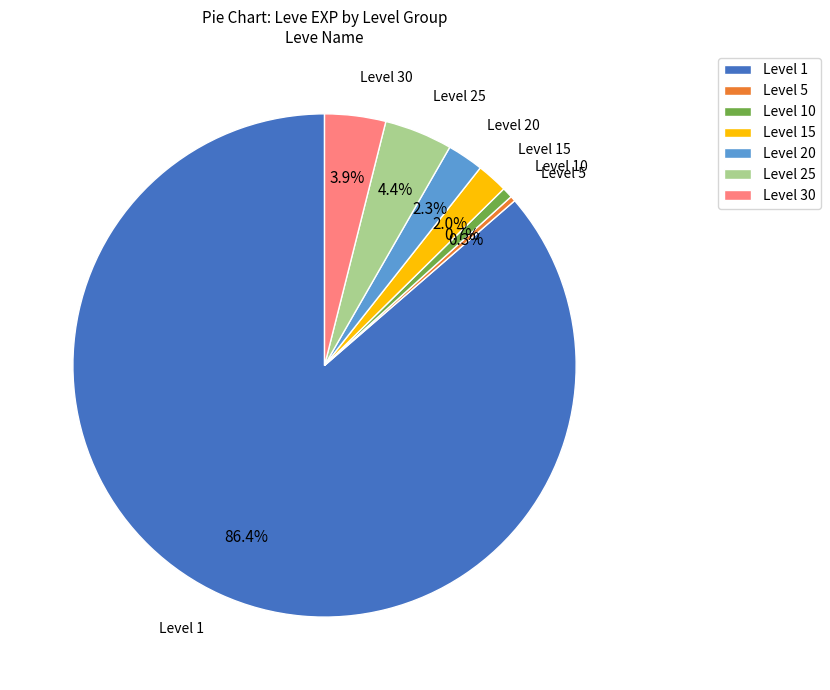

Approximately how many times larger is the value at Level 30 compared to Level 20?

1.7